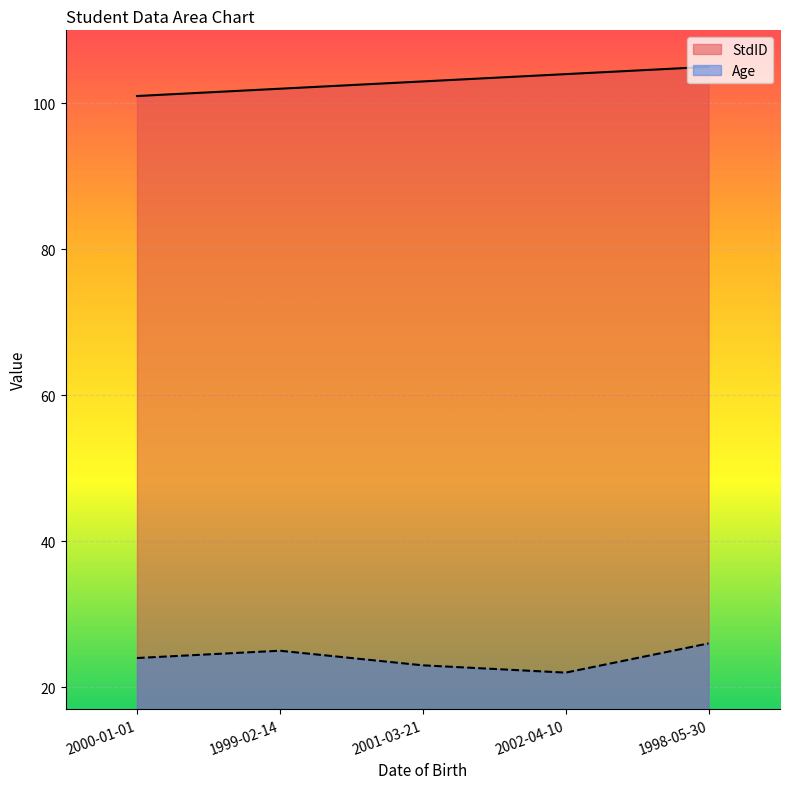

At 1998-05-30, list the series in order from largest to smallest.

StdID, Age